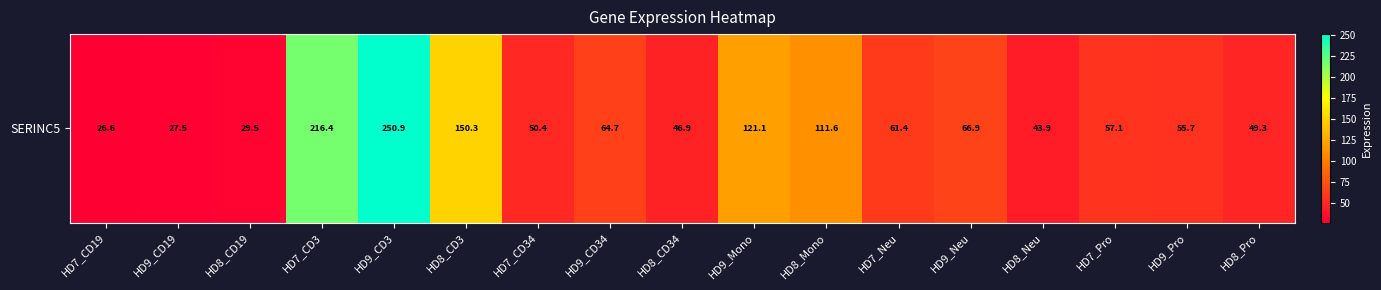

Reading right to left, transcribe all the data shown in this chart.

49.3	55.7	57.1	43.9	66.9	61.4	111.6	121.1	46.9	64.7	50.4	150.3	250.9	216.4	29.5	27.5	26.6